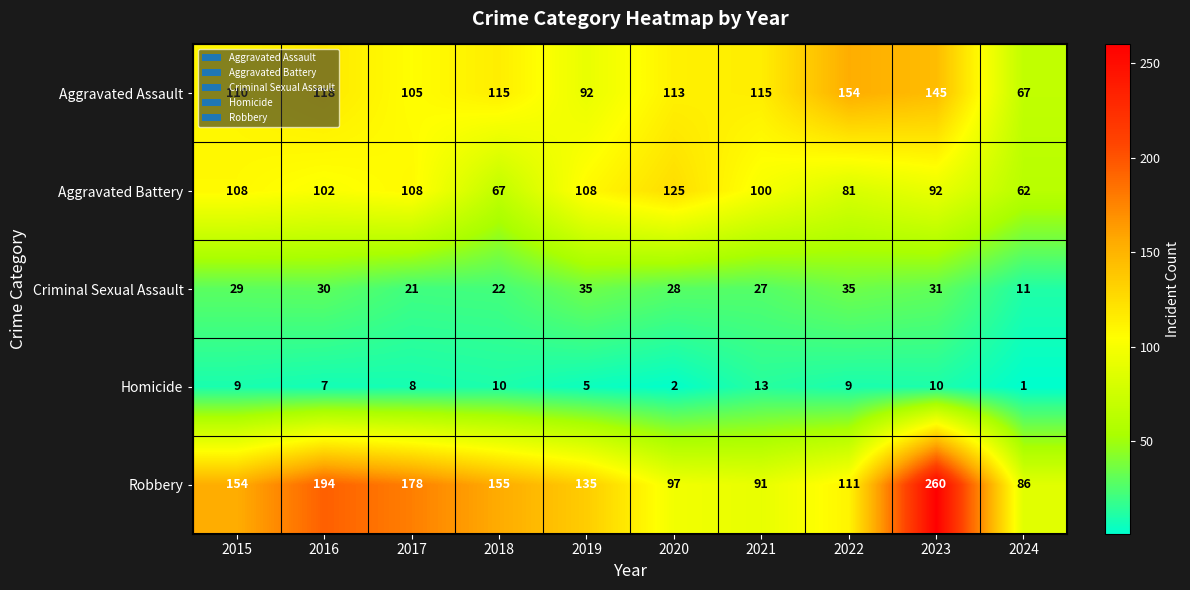

The Criminal Sexual Assault series shows 21 at 2022. True or false?

False